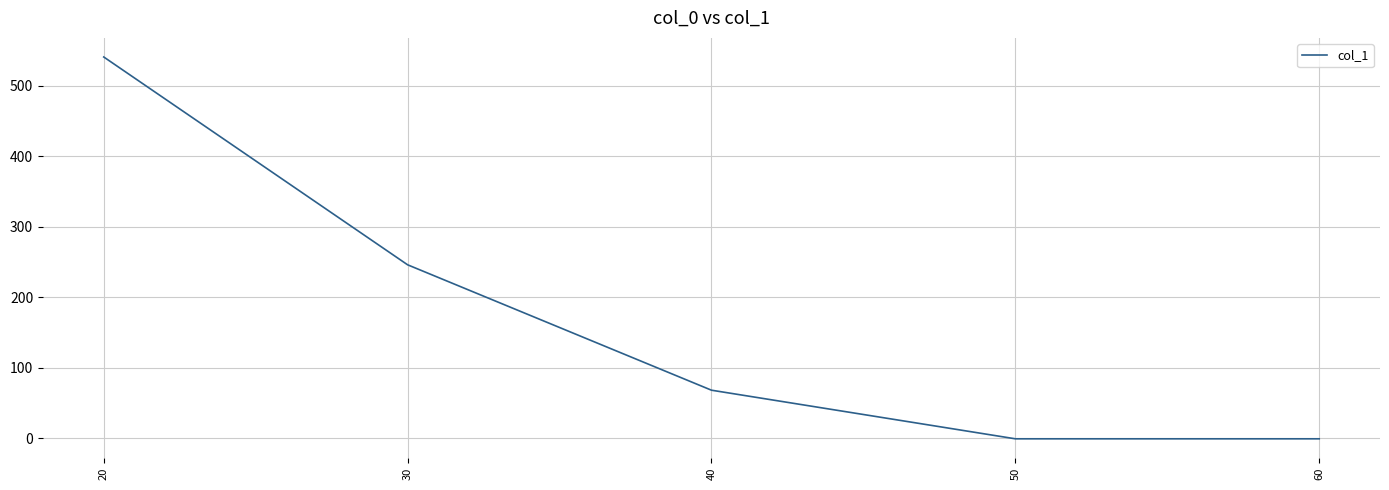

True or false: the data shows 68 at 40.

True